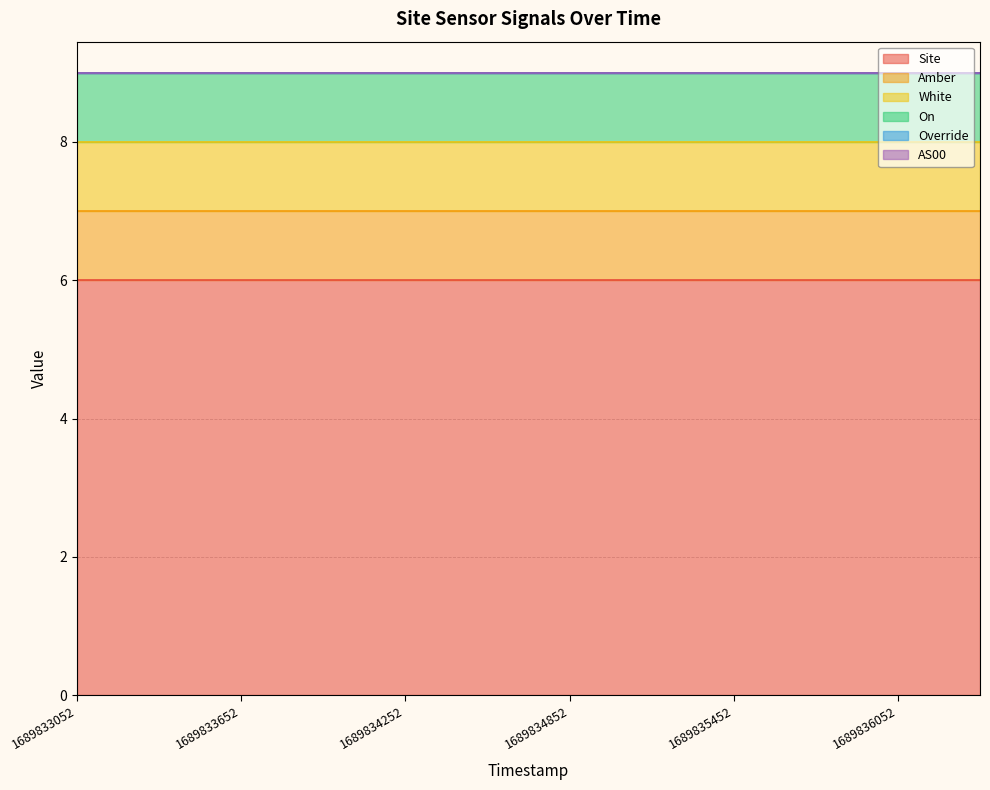

Between 1689833952 and 1689834552, which is larger?

1689833952